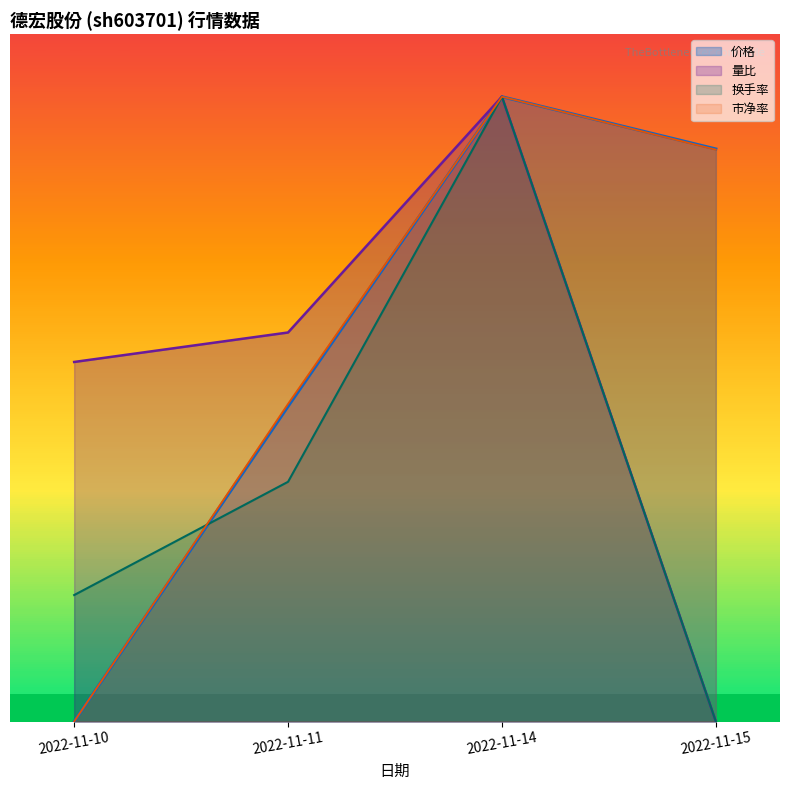

At which category is the sum across all series the highest?

2022-11-14